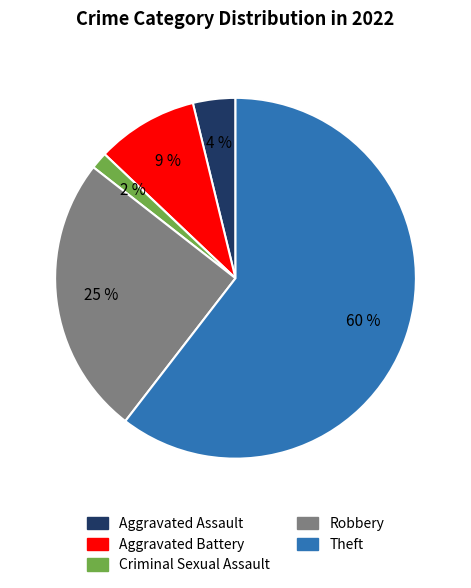

Does any single category account for the majority?

Yes